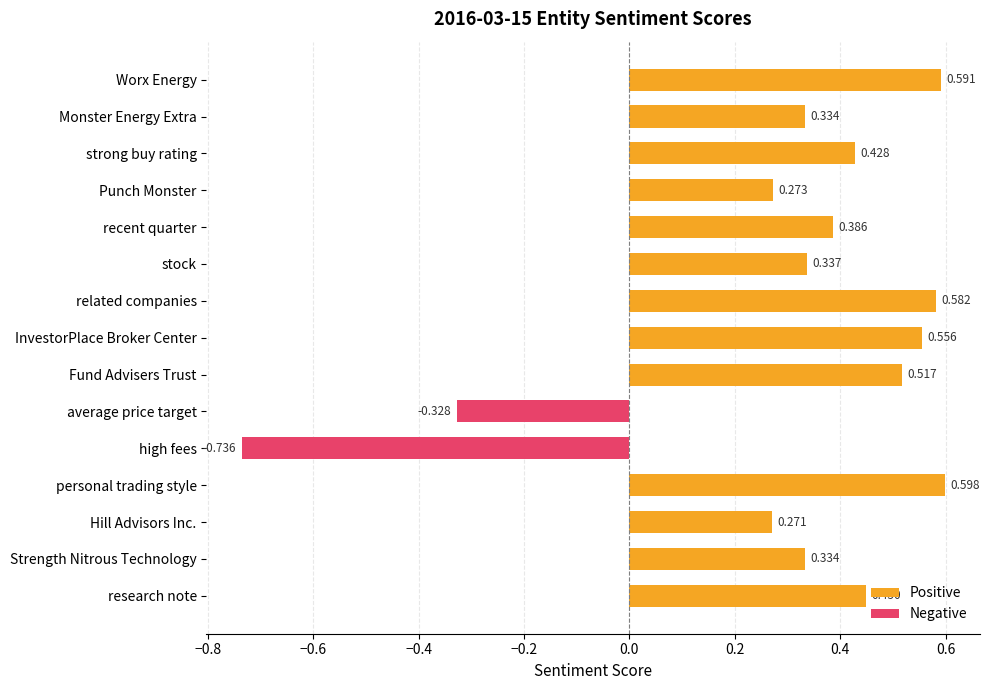

Reading left to right, what are all the values shown in this chart?

Worx Energy=0.6	Monster Energy Extra=0.3	strong buy rating=0.4	Punch Monster=0.3	recent quarter=0.4	stock=0.3	related companies=0.6	InvestorPlace Broker Center=0.6	Fund Advisers Trust=0.5	average price target=-0.3	high fees=-0.7	personal trading style=0.6	Hill Advisors Inc.=0.3	Strength Nitrous Technology=0.3	research note=0.4